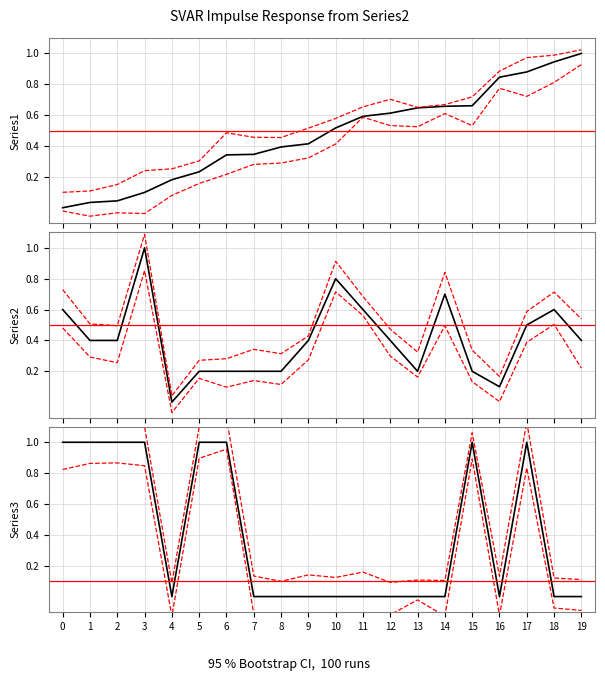

At how many categories does at least one series exceed 0?

20